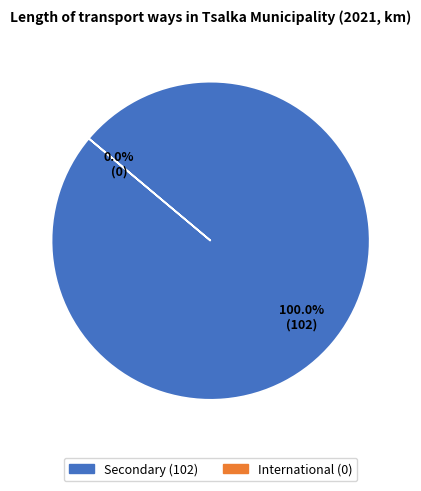

Rank the categories by value from highest to lowest.

Secondary, International